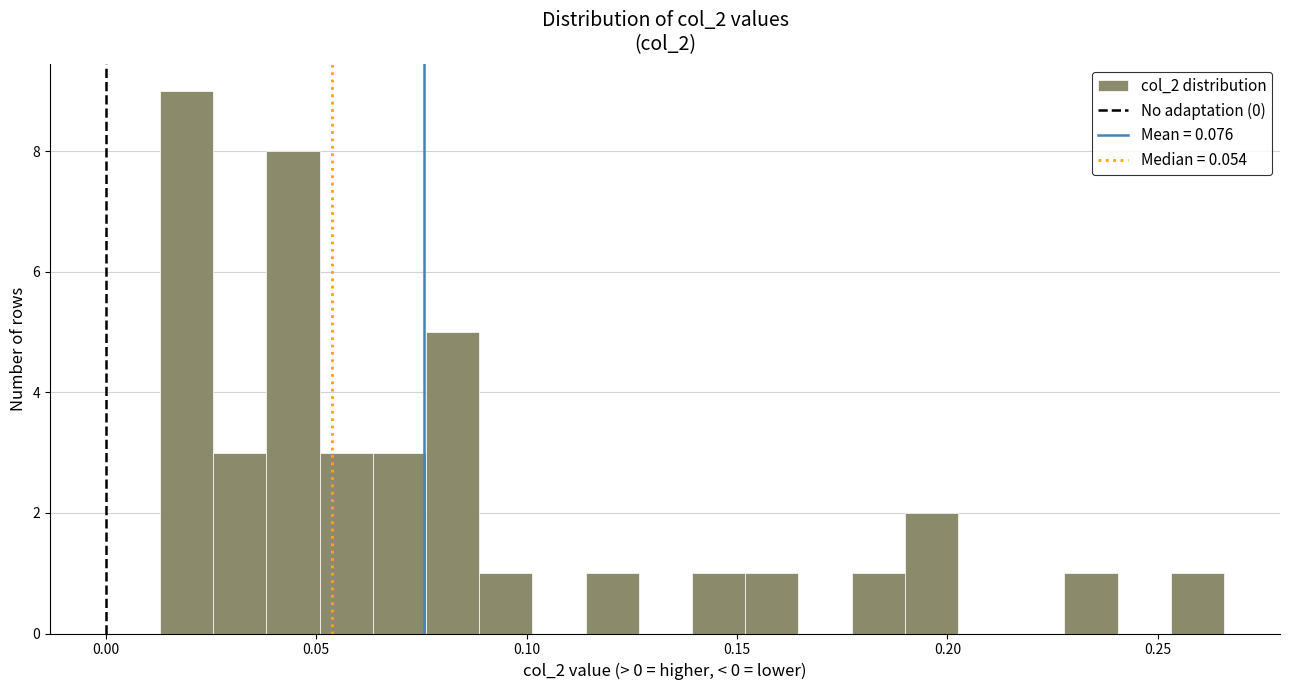

Read against the x-axis, roughly where is the centre of the tallest bar?

0.020